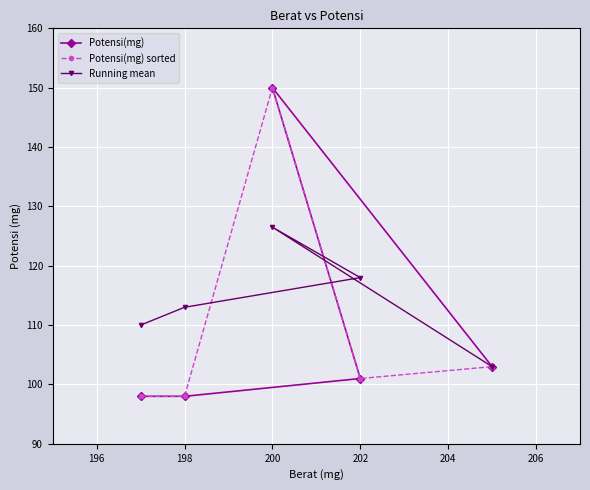

At which label is Running mean closest to 114?

198